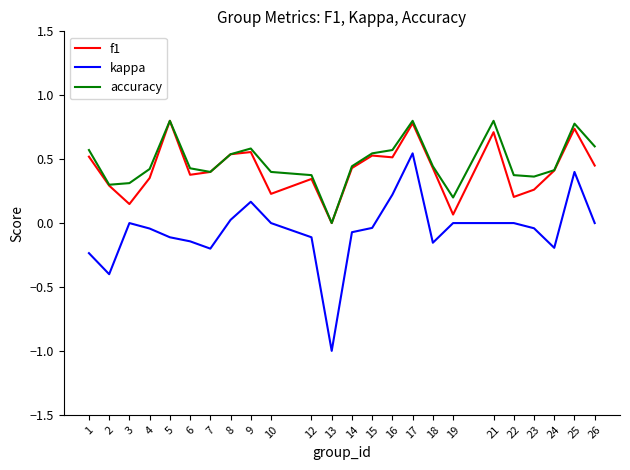

At which category is the sum across all series the highest?

17